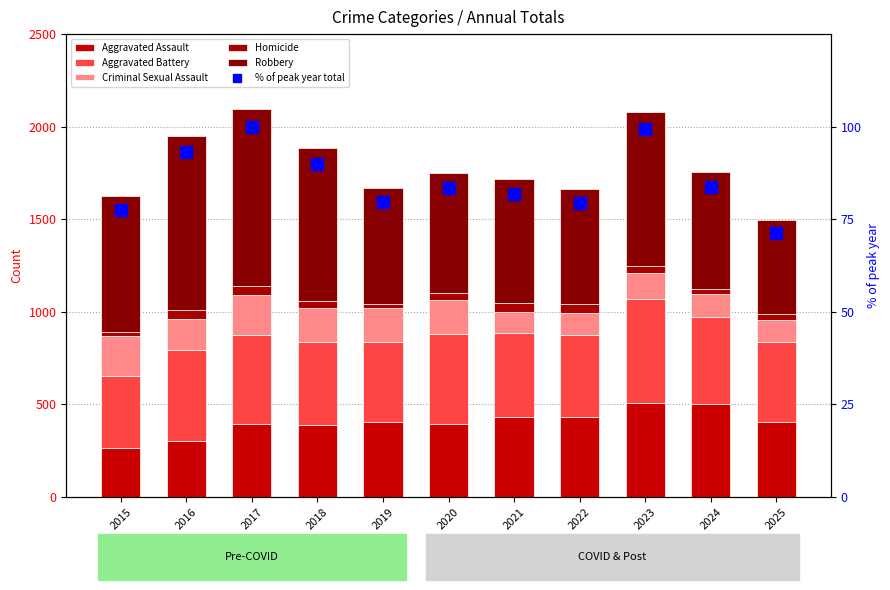

Rank the series at 2024 from highest to lowest value.

Robbery, Aggravated Assault, Aggravated Battery, Criminal Sexual Assault, % of peak year total, Homicide